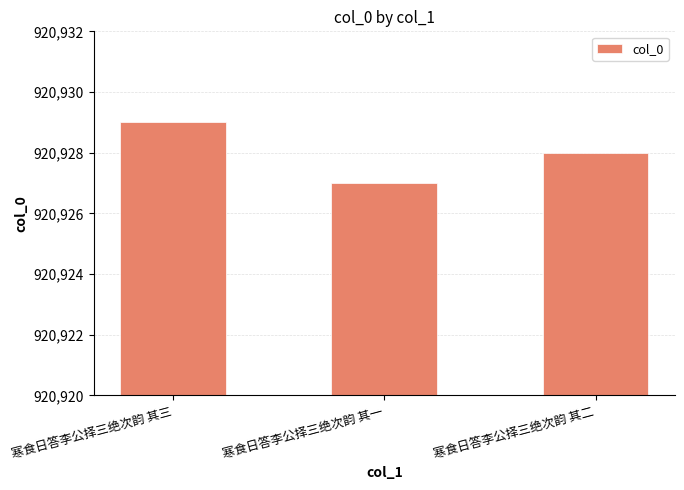

Which has a higher value, 寒食日答李公择三绝次韵 其三 or 寒食日答李公择三绝次韵 其一?

寒食日答李公择三绝次韵 其三